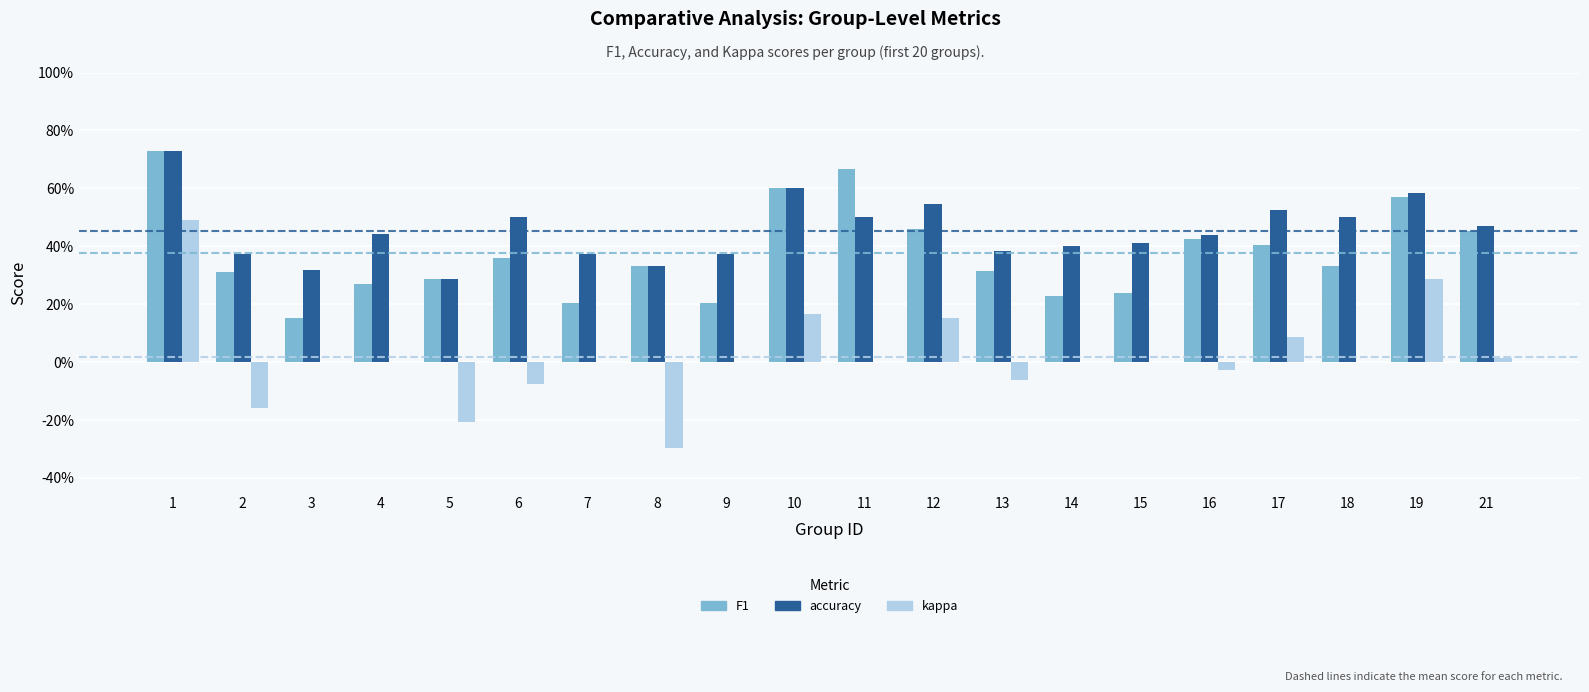

Reading left to right, transcribe all the data shown in this chart.

F1: 0.7	0.3	0.2	0.3	0.3	0.4	0.2	0.3	0.2	0.6	0.7	0.5	0.3	0.2	0.2	0.4	0.4	0.3	0.6	0.5
accuracy: 0.7	0.4	0.3	0.4	0.3	0.5	0.4	0.3	0.4	0.6	0.5	0.5	0.4	0.4	0.4	0.4	0.5	0.5	0.6	0.5
kappa: 0.5	-0.2	0.0	0.0	-0.2	-0.1	0.0	-0.3	0.0	0.2	0.0	0.2	-0.1	0.0	0.0	-0.0	0.1	0.0	0.3	0.0